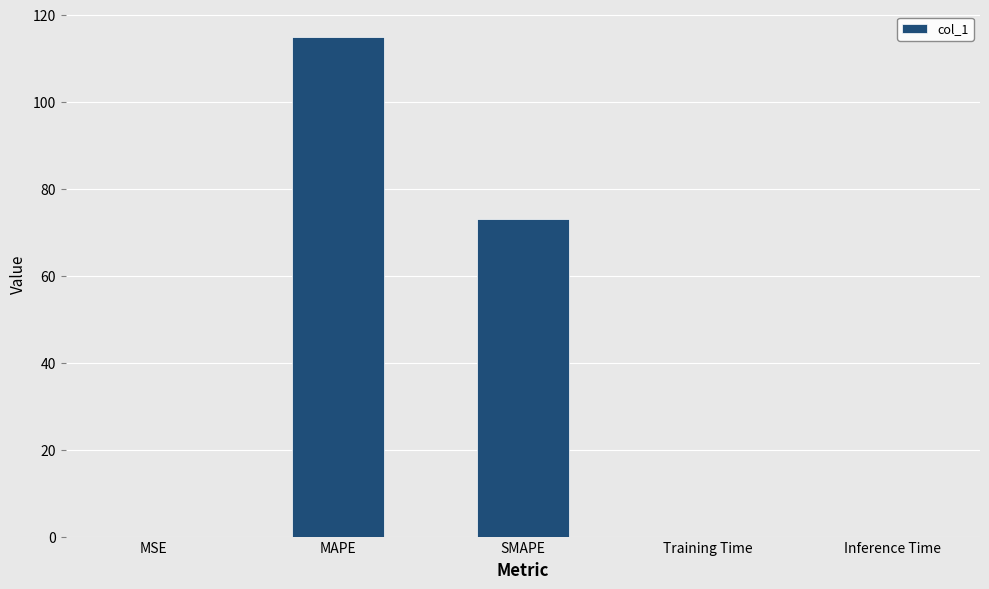

Which has a higher value, SMAPE or MAPE?

MAPE